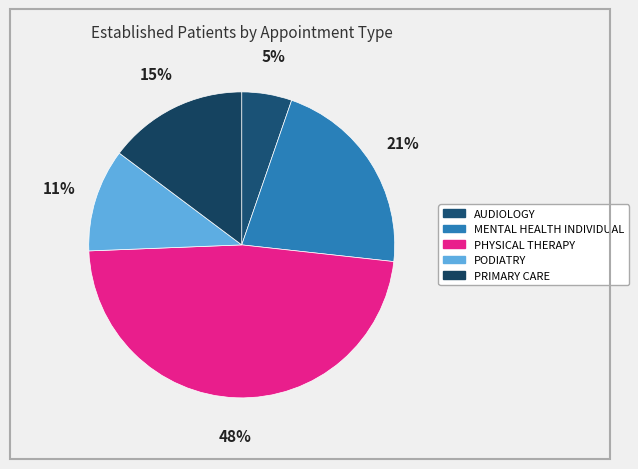

Which slice is the smallest?

AUDIOLOGY